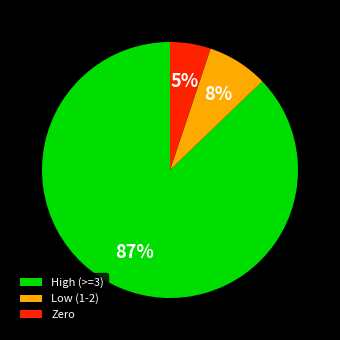

To the nearest percent, what percentage of the pie is High (>=3)?

87%